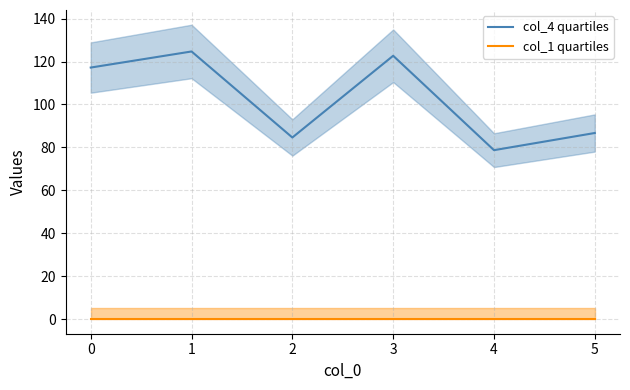

The col_4 quartiles series shows 111.8 at 4. True or false?

False